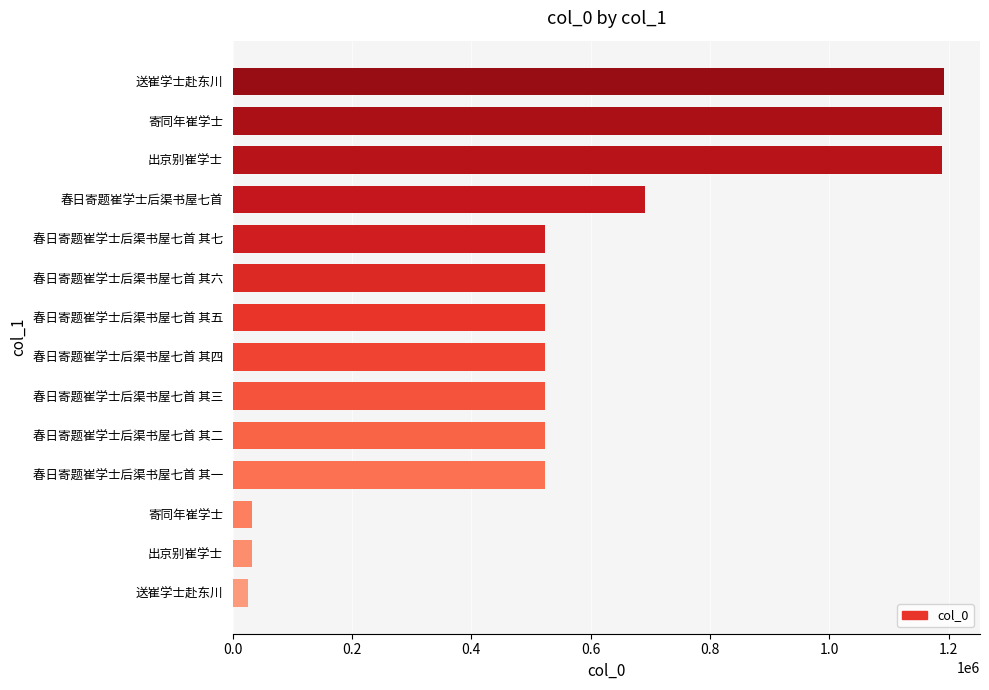

How many categories are shown in the chart?

14